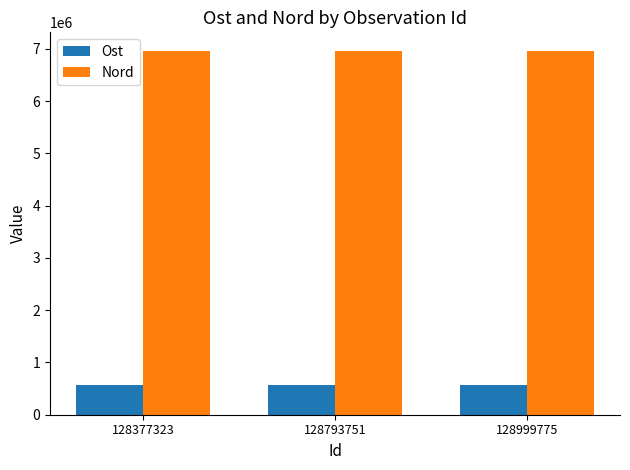

What are all the series names shown in the legend?

Ost, Nord